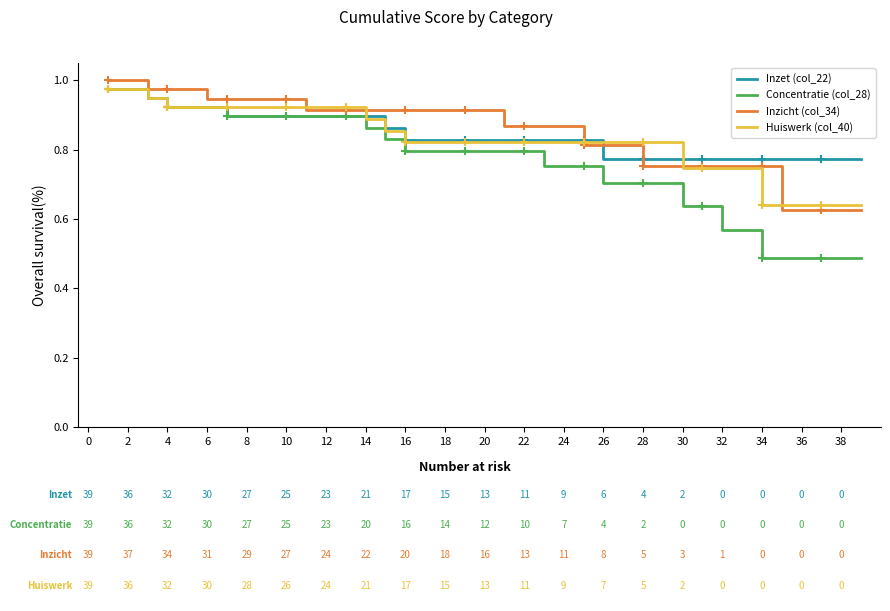

What is the sum of all Inzet (col_22) values?

32.8